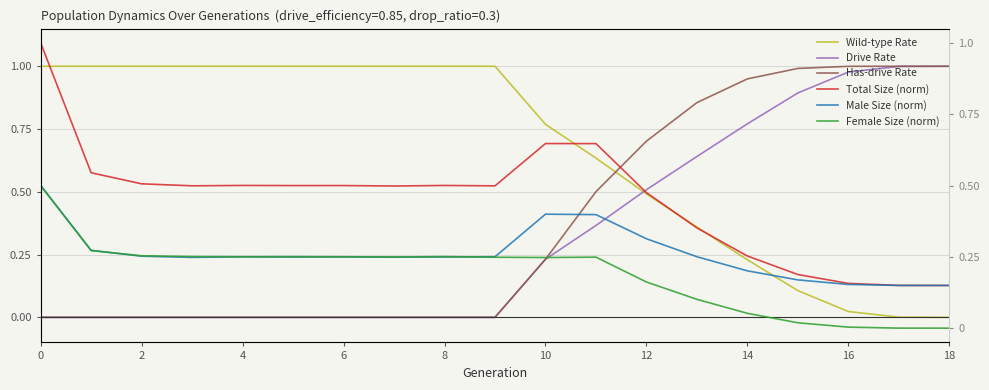

In Male Size (norm), how many points are lower than both neighbors (excluding endpoints)?

3